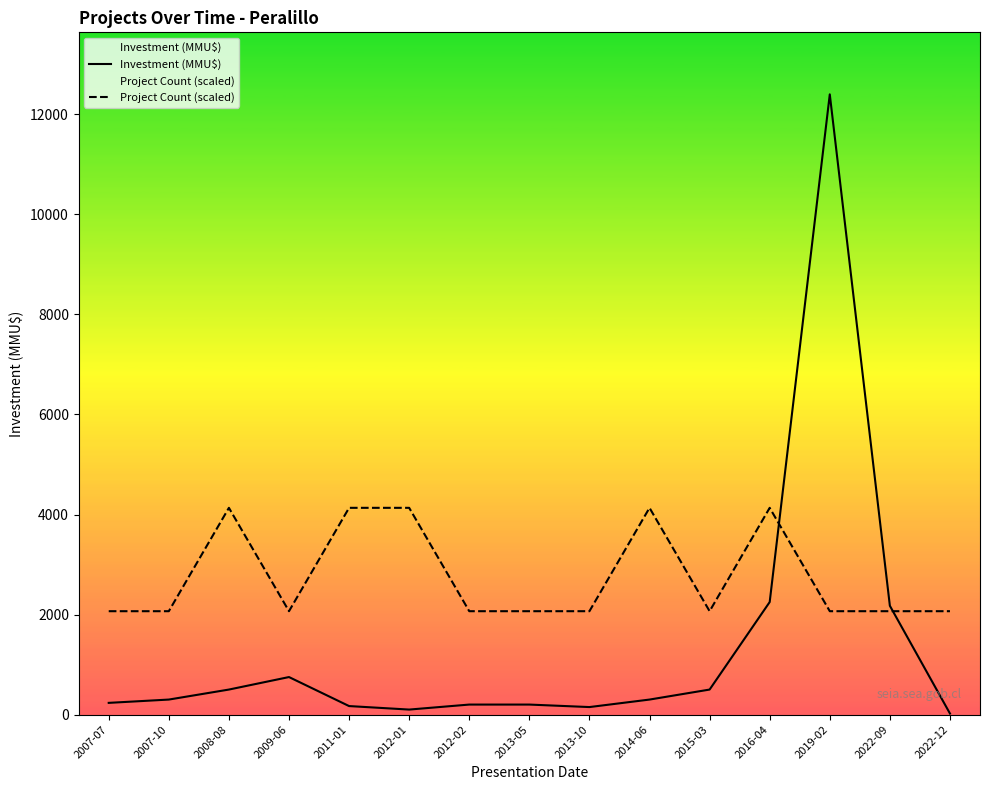

List the series in order of their peak value, lowest first.

Project Count (scaled), Investment (MMU$)